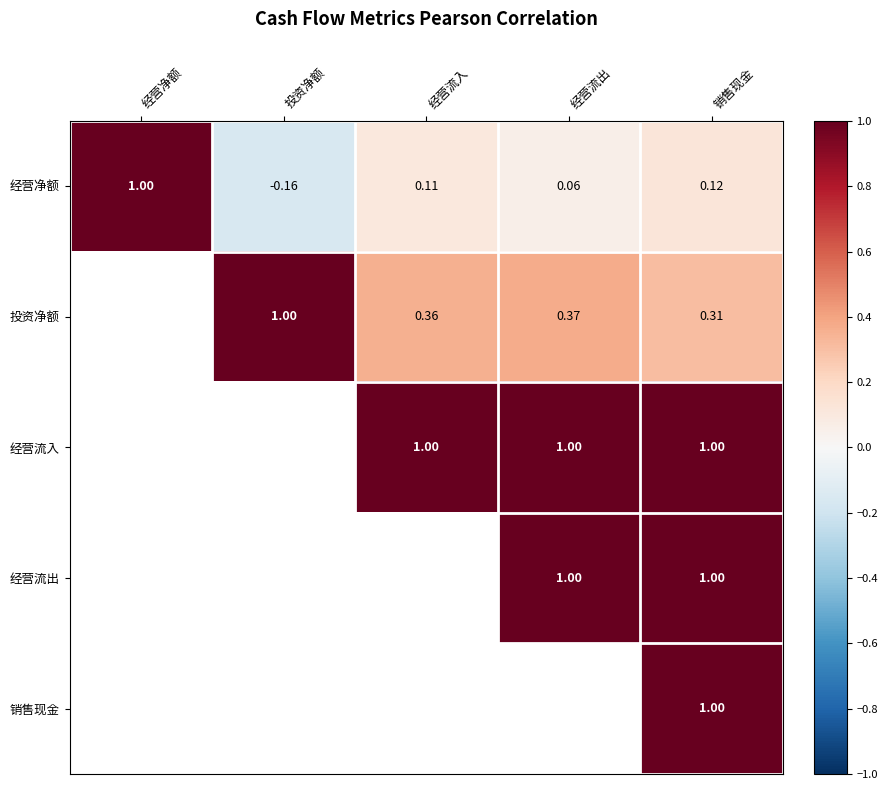

At which category is the sum across all series the highest?

销售现金